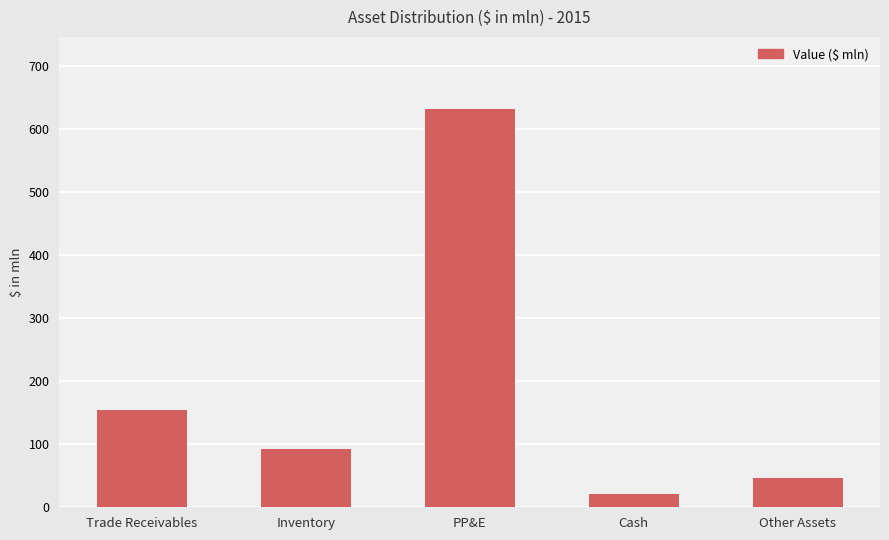

What is the label of the 5th bar from the right?

Trade Receivables